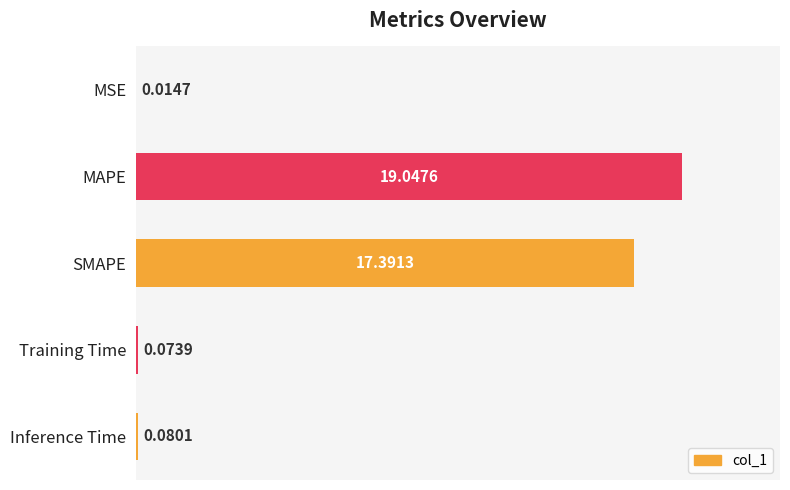

What is the sum of all values?

36.6